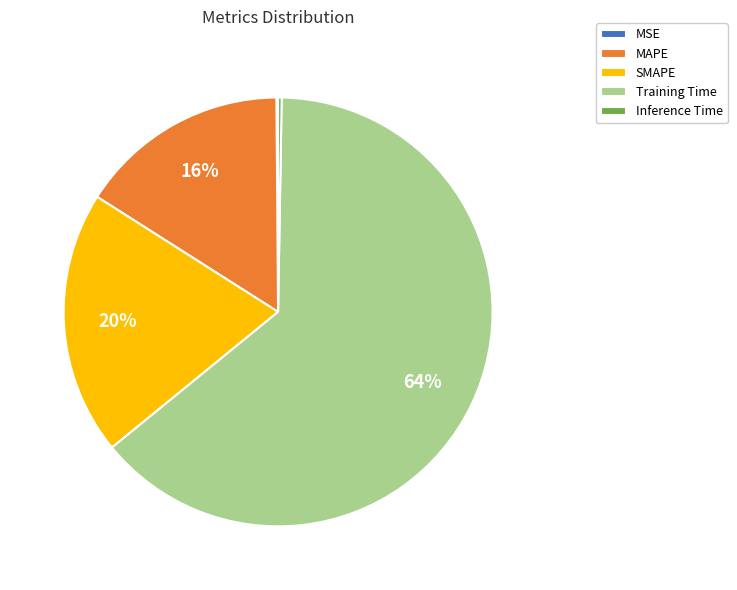

Which category has the biggest portion of the pie?

Training Time